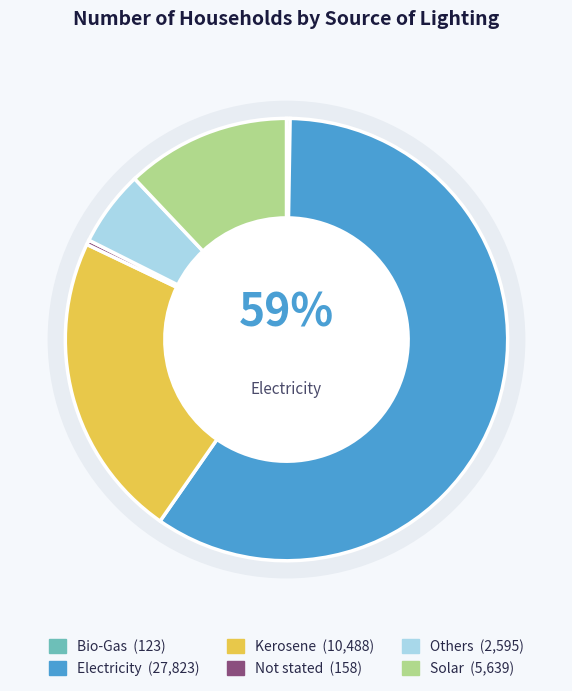

Which has a higher value, Not stated or Others?

Others